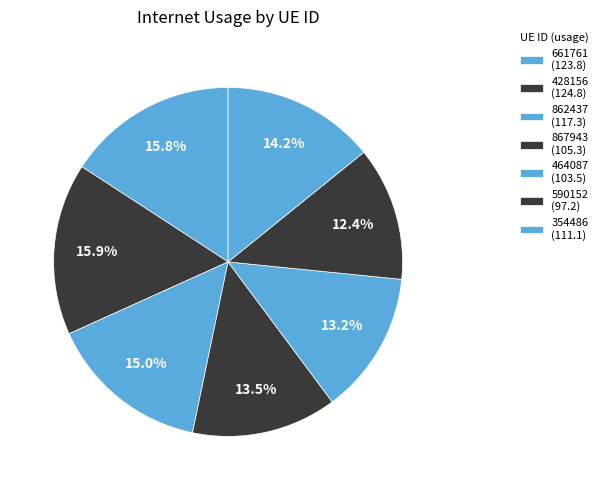

Count the number of slices in the pie.

7